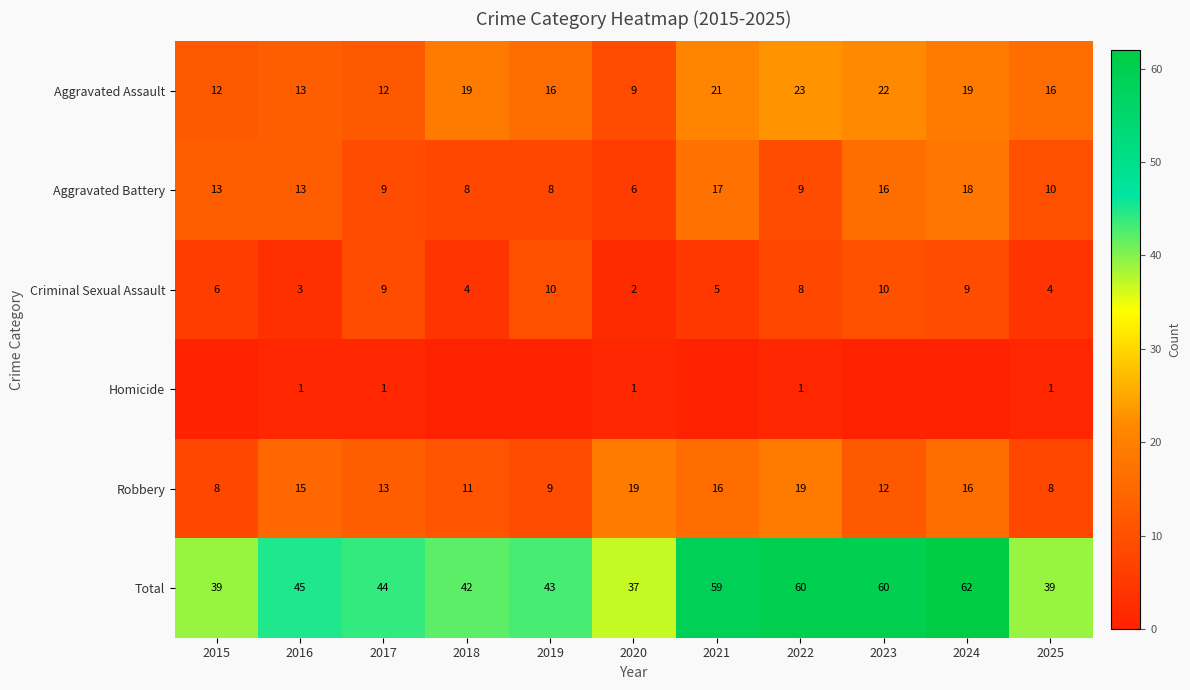

The value of Aggravated Assault at 2025 is 16. True or false?

True